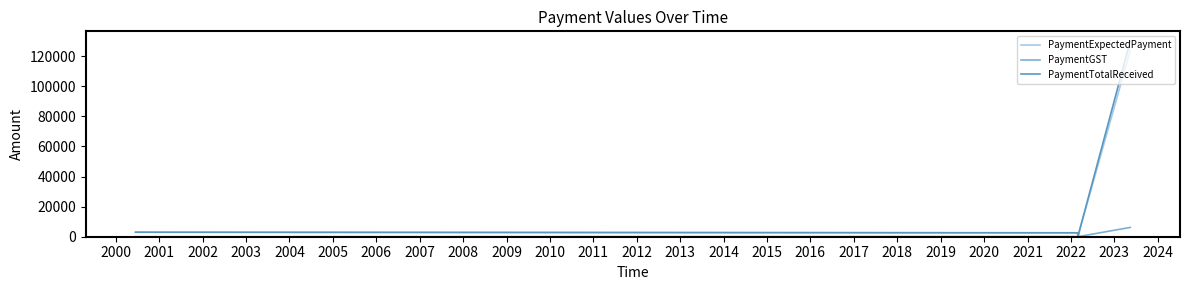

What is the maximum value for PaymentExpectedPayment?

123809.5